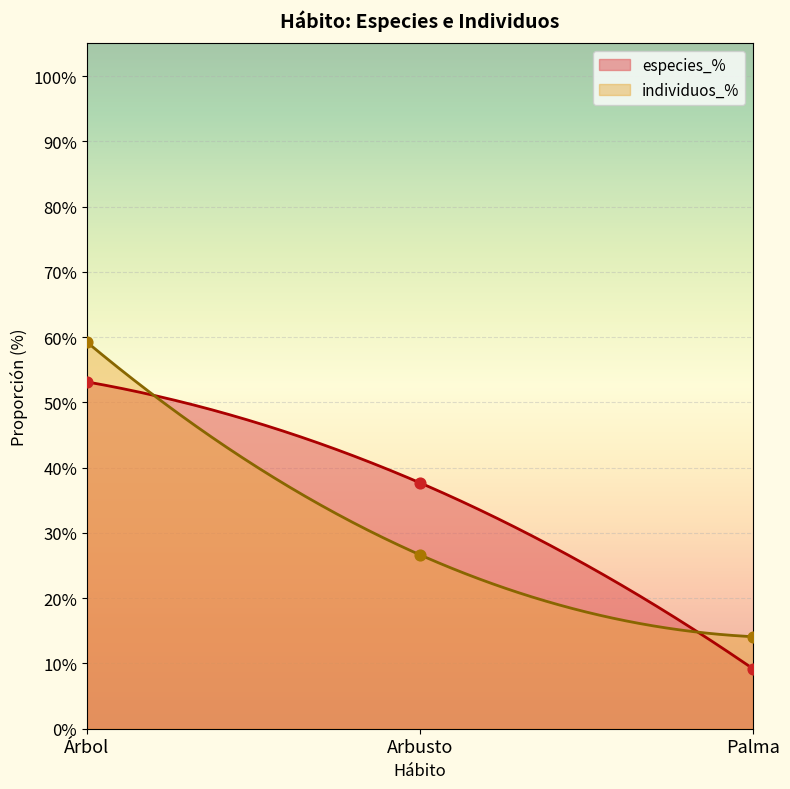

Which series contains the highest Y value?

individuos